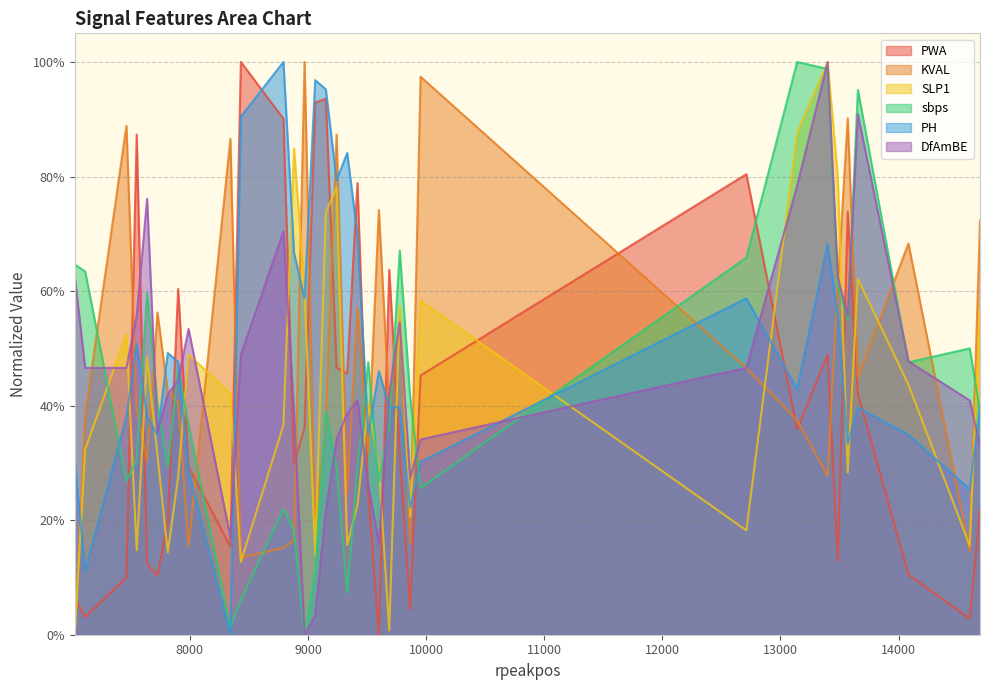

After their last crossing, which series has the higher values: PWA or PH?

PH